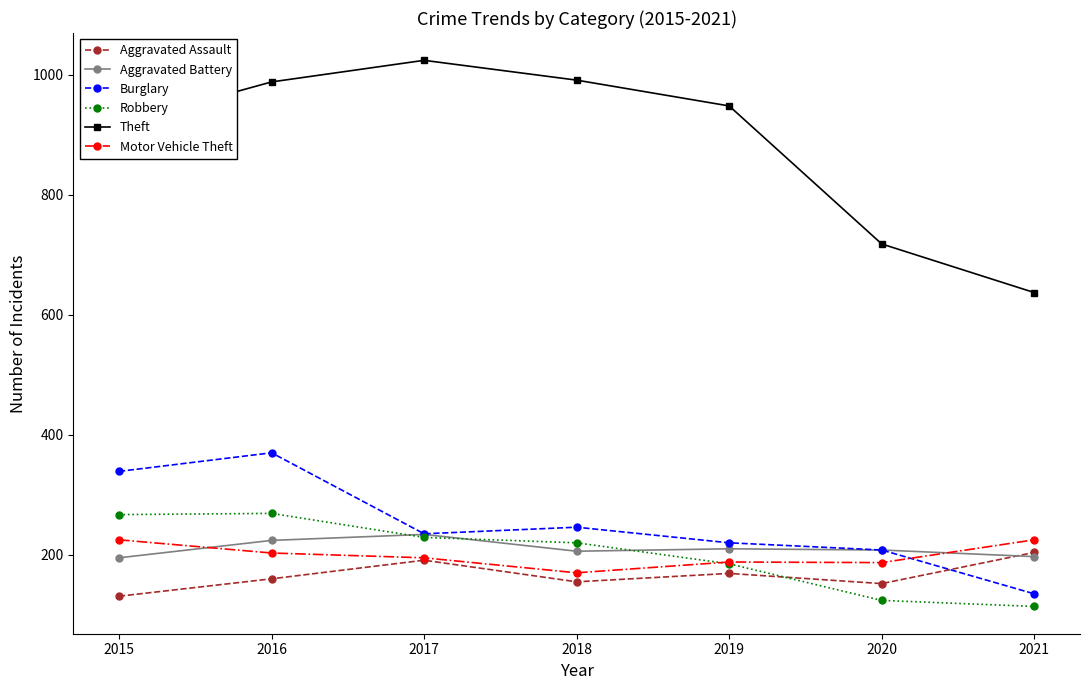

At which category is the sum across all series the highest?

2016